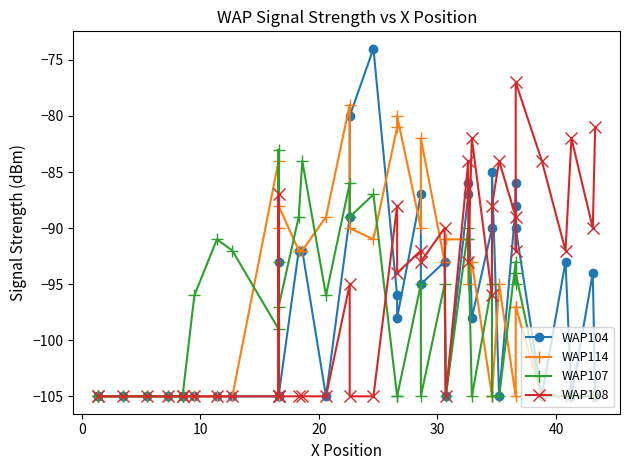

How many categories are shown in the chart?

40